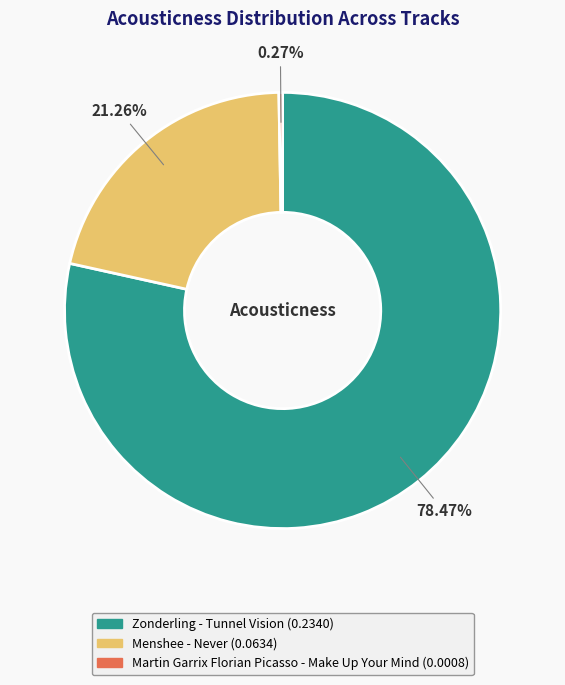

What percentage is the Menshee - Never slice, to the nearest percent?

21%